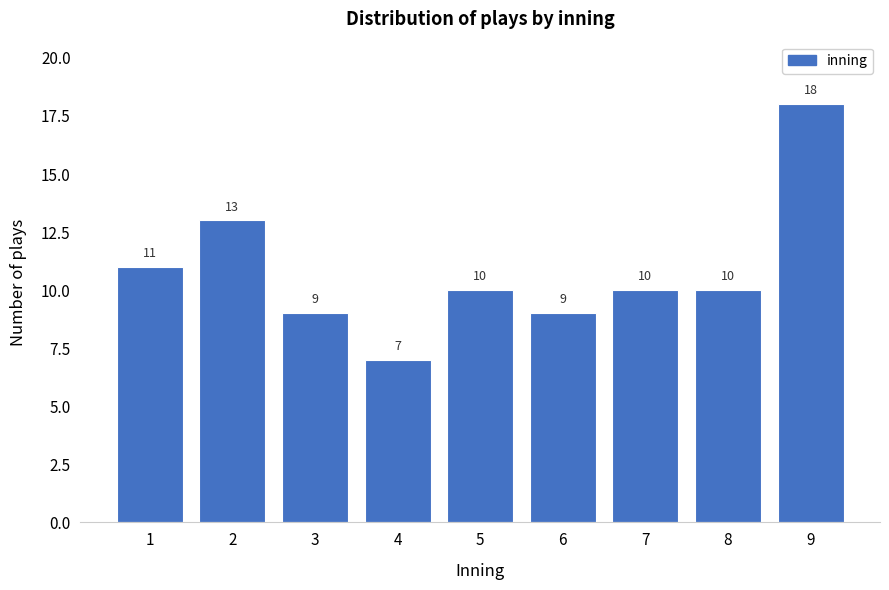

Reading left to right, list all the values displayed in this chart.

11	13	9	7	10	9	10	10	18